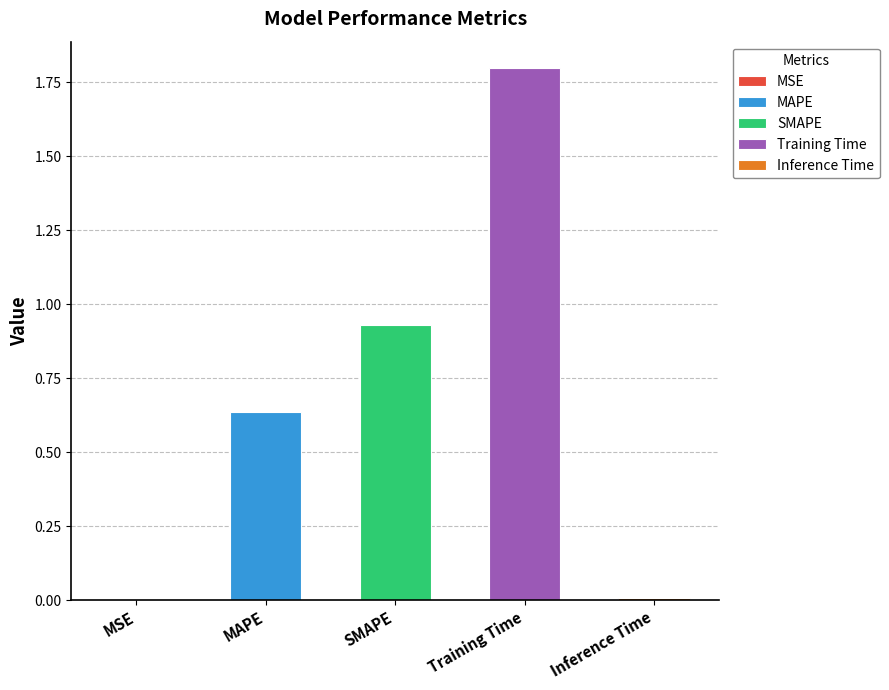

Are the bars grouped side by side (vs. stacked)?

No